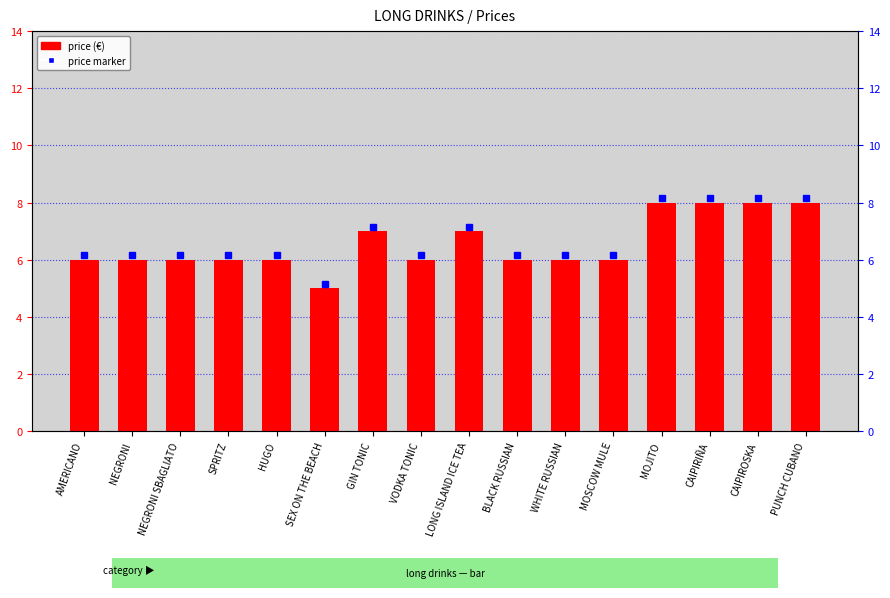

The chart shows a value of 8 at MOJITO. True or false?

True